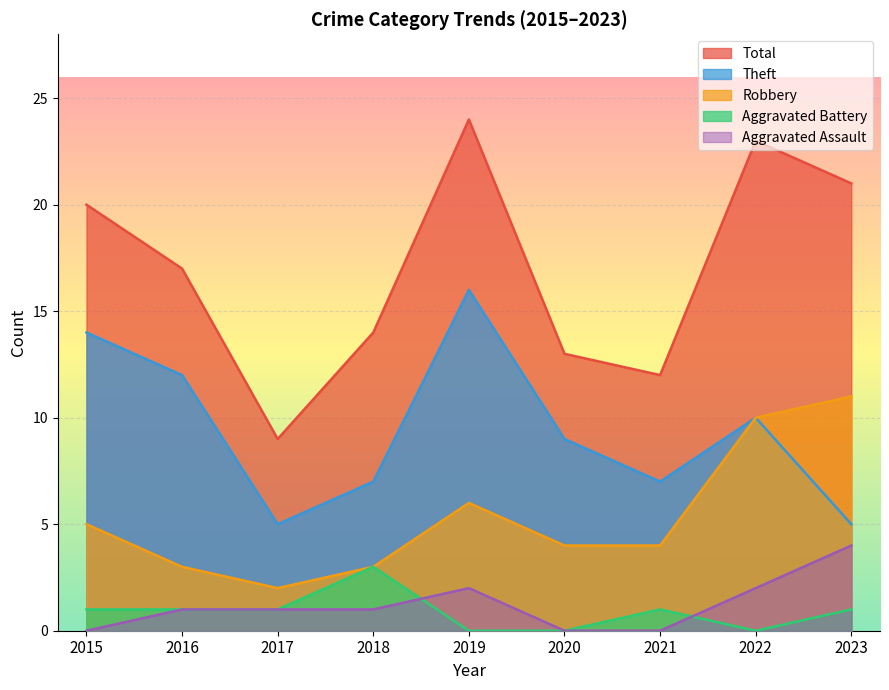

What is the value of the Robbery point at the 9th from the left?

11